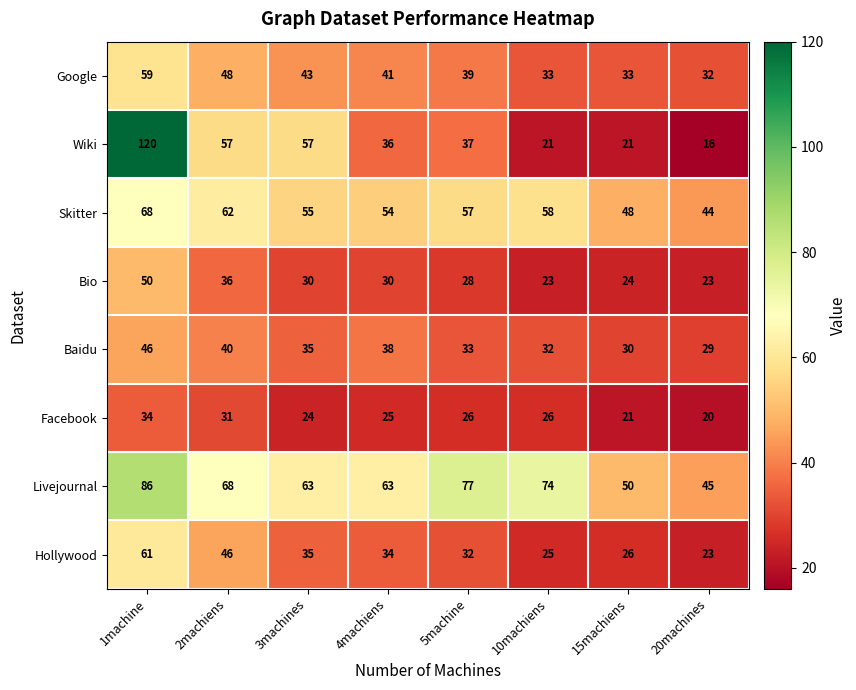

Where does the Wiki series first go above 37?

1machine